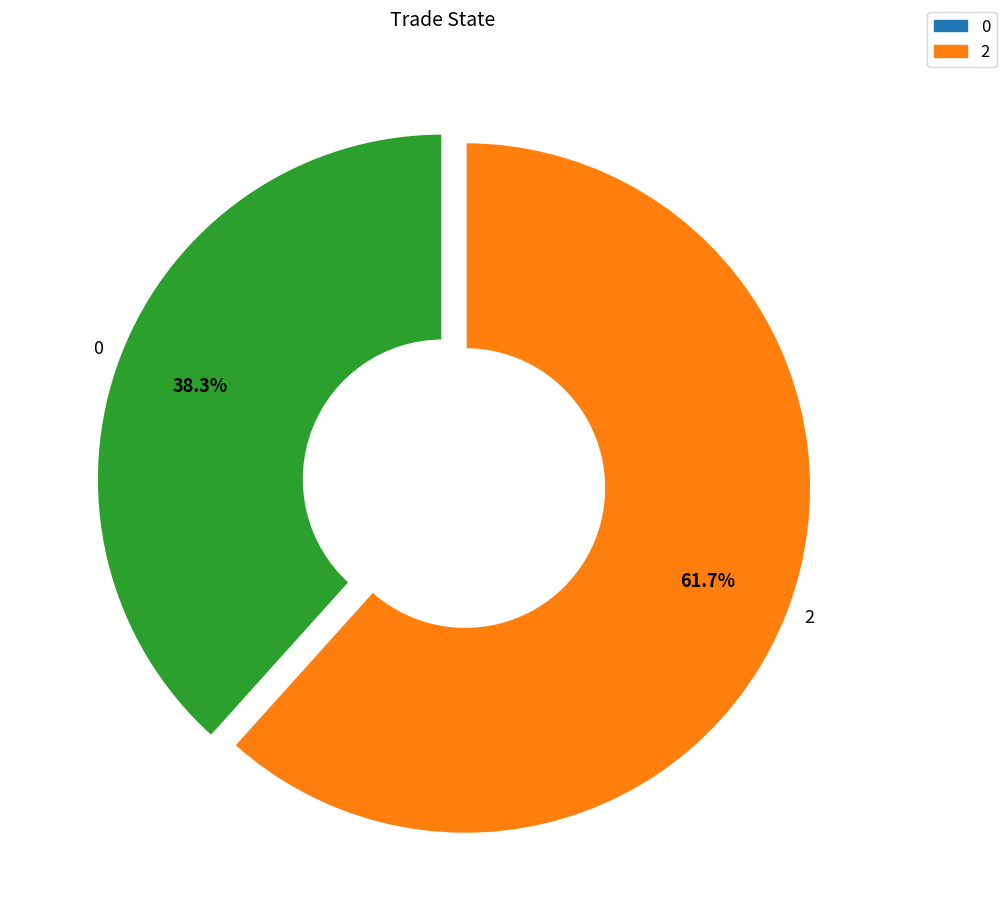

Rank the categories by value from highest to lowest.

2, 0